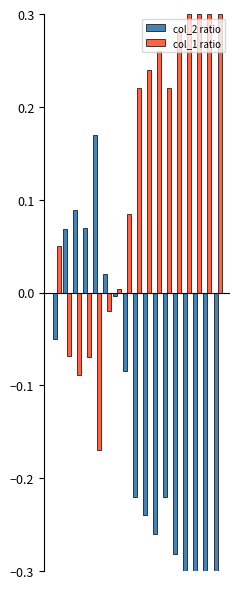

What is the difference between the maximum and second lowest values in the col_2 ratio series?

0.5